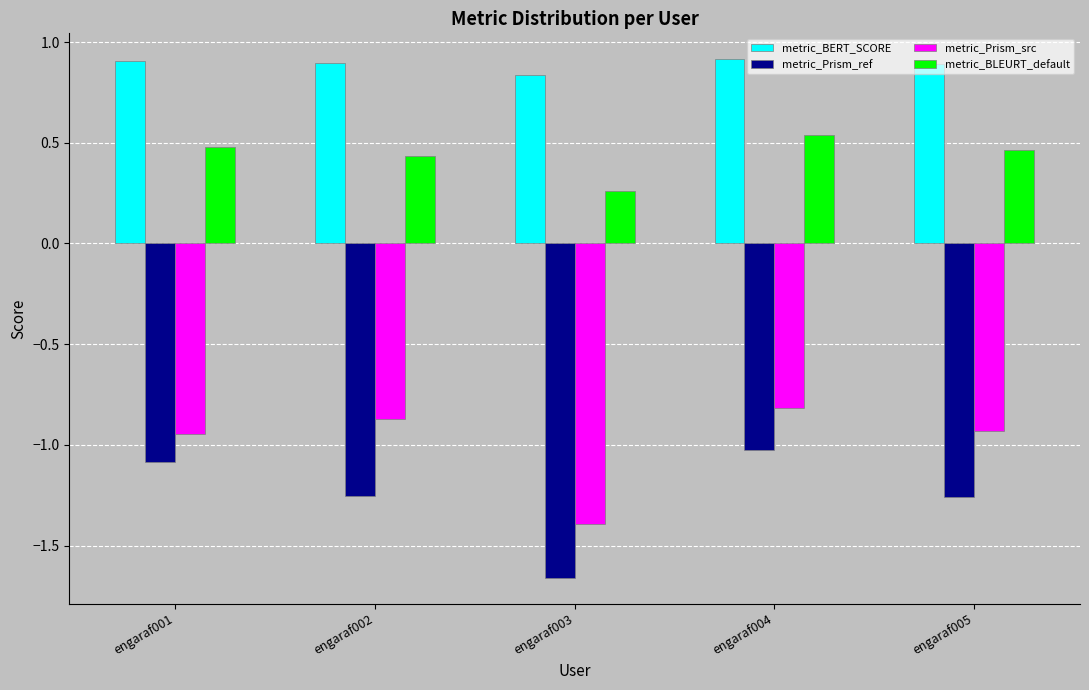

What is the sum of all metric_BERT_SCORE values?

4.4